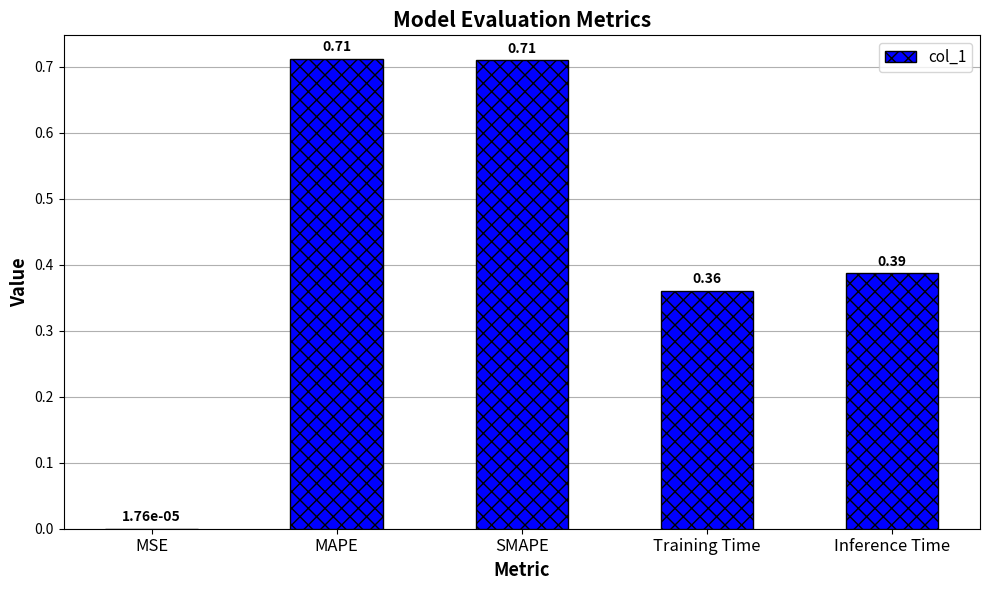

Between SMAPE and MSE, which is larger?

SMAPE